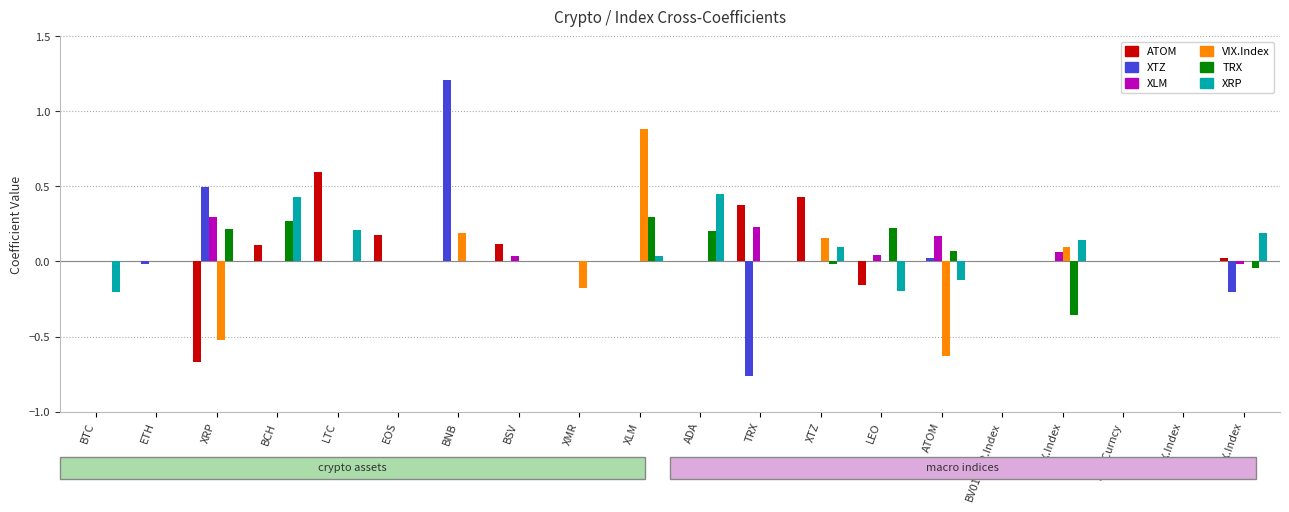

Is the value of TRX at VIX.Index greater than the value of XRP at XTZ?

No